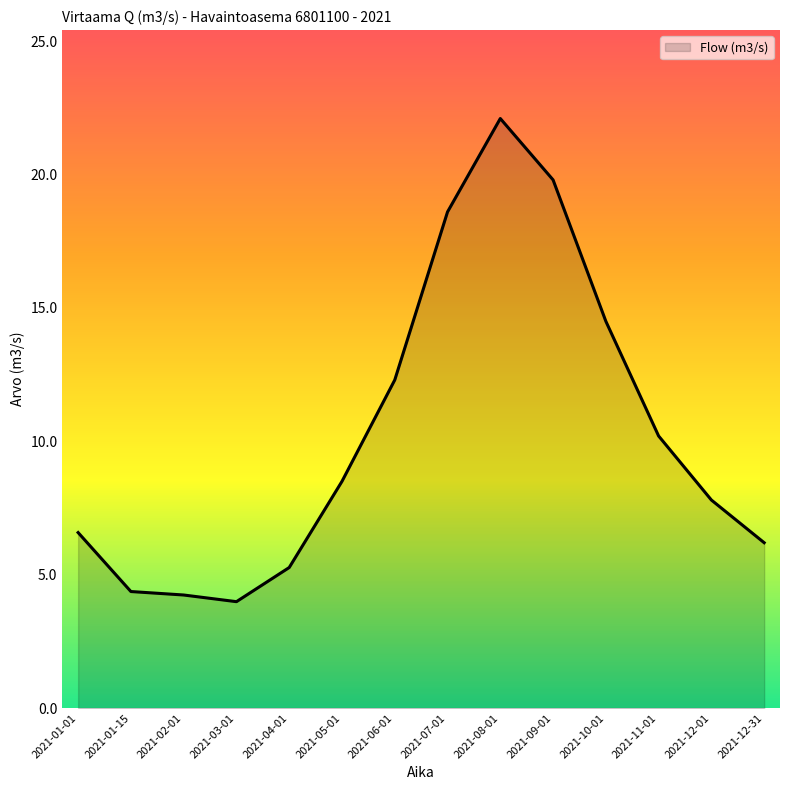

What position from the right is 2021-03-01?

11